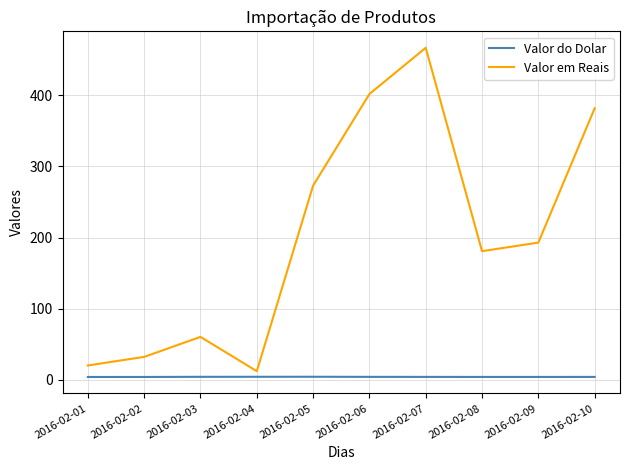

At which category is the sum across all series the highest?

2016-02-07